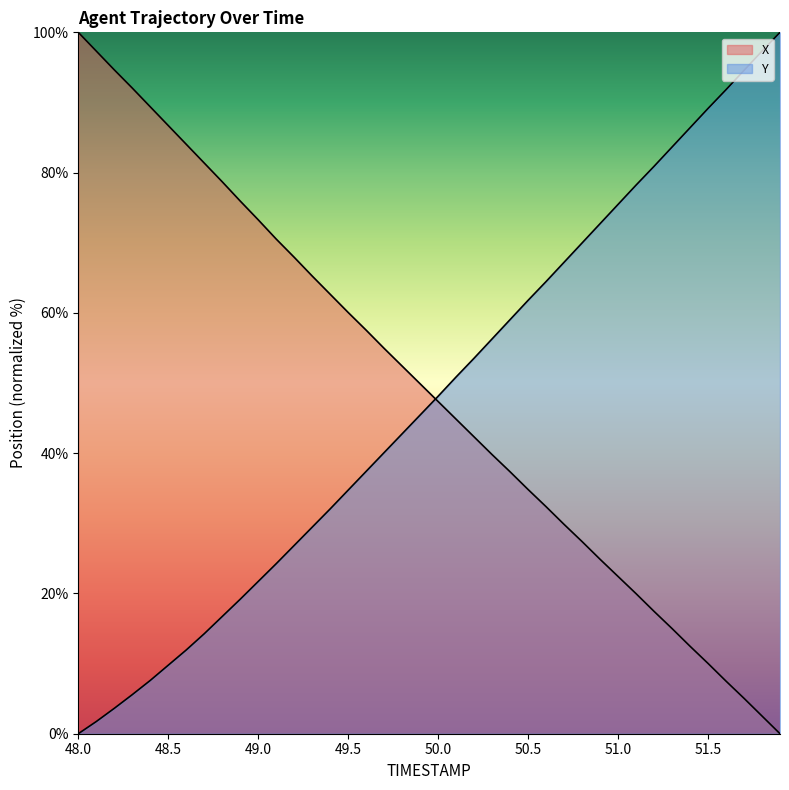

At which label is X closest to 50?

49.9